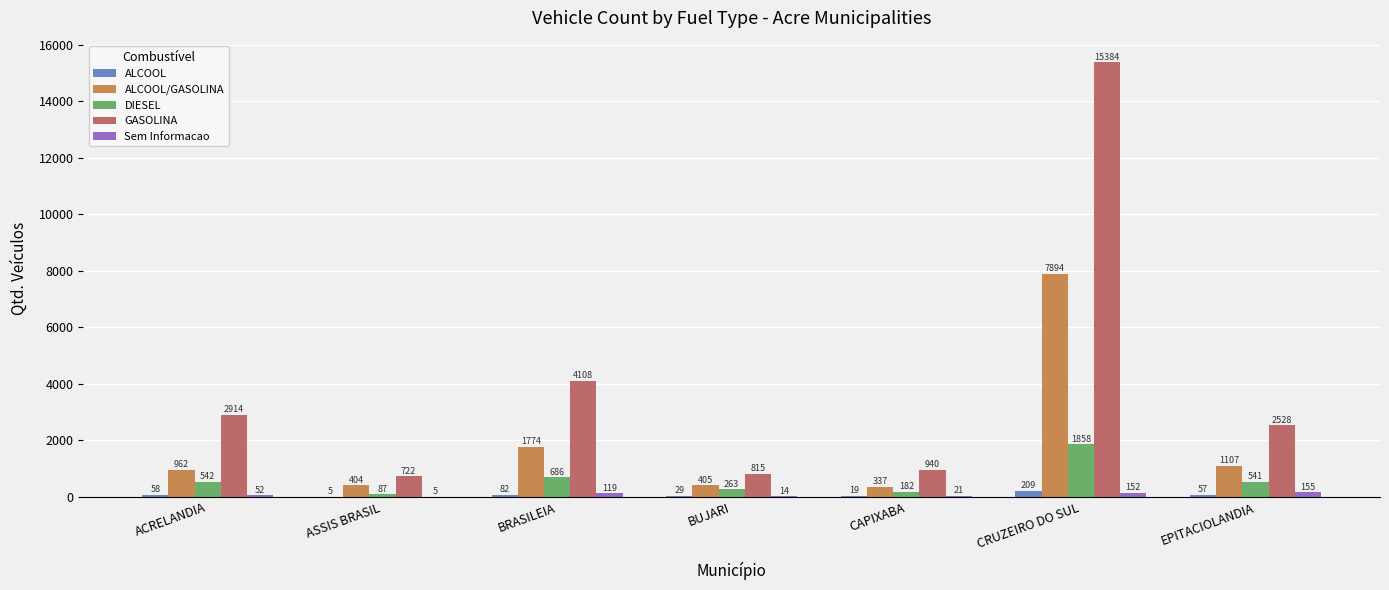

Does the chart contain stacked bars?

No